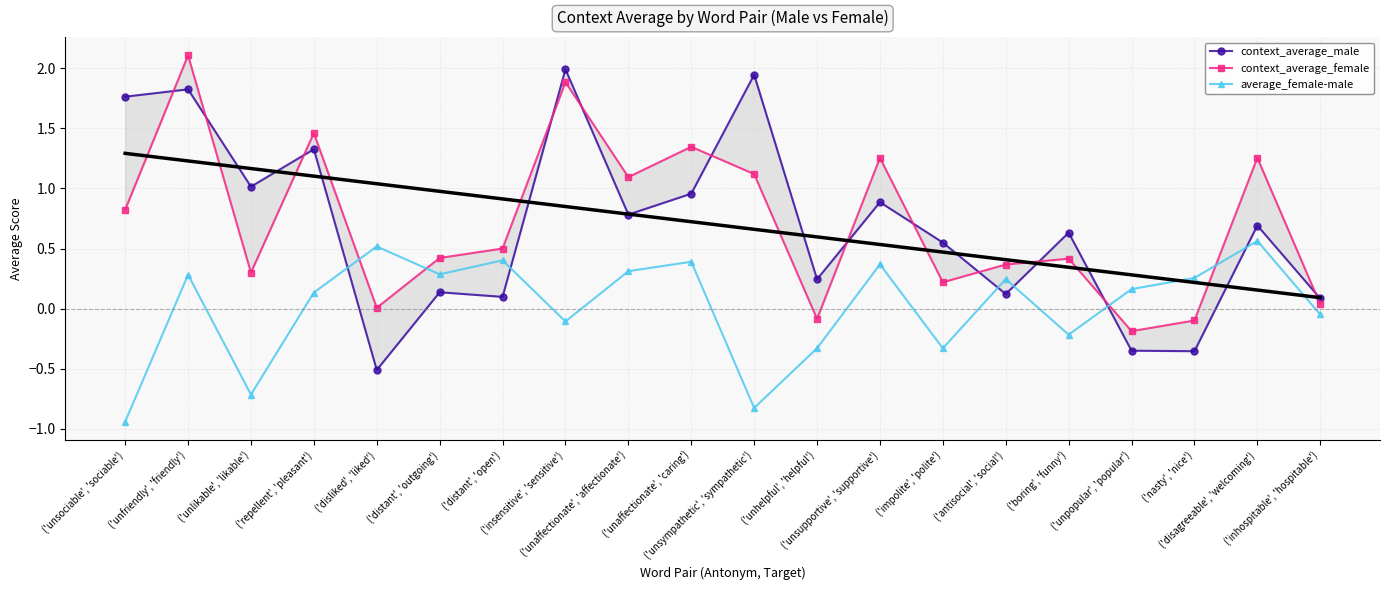

At how many categories does at least one series exceed 0?

20